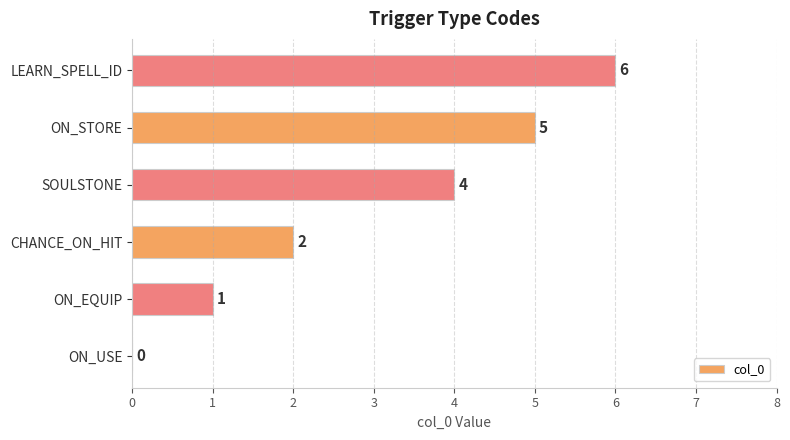

Reading bottom to top, transcribe all the data shown in this chart.

ON_USE=0	ON_EQUIP=1	CHANCE_ON_HIT=2	SOULSTONE=4	ON_STORE=5	LEARN_SPELL_ID=6